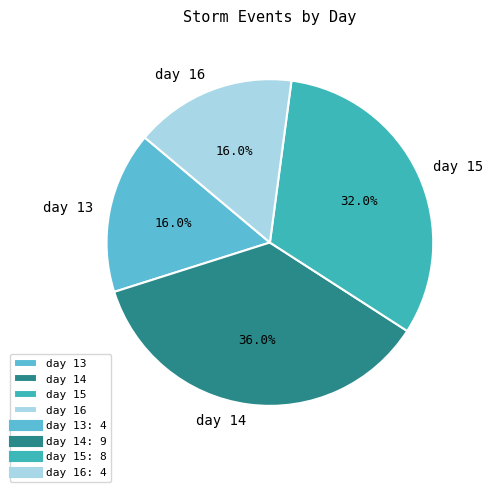

Which slice is the largest?

day 14